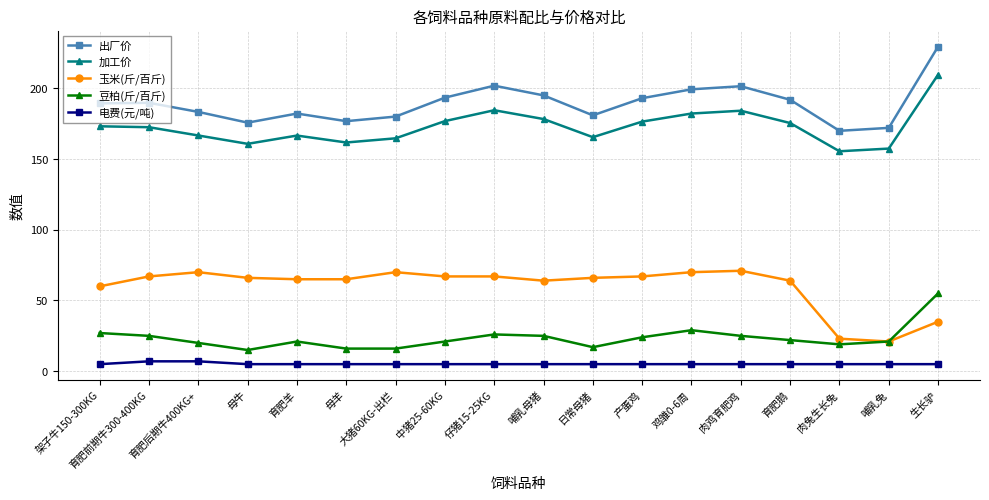

True or false: 豆柏(斤/百斤) has a value of 6.1 at 母牛.

False